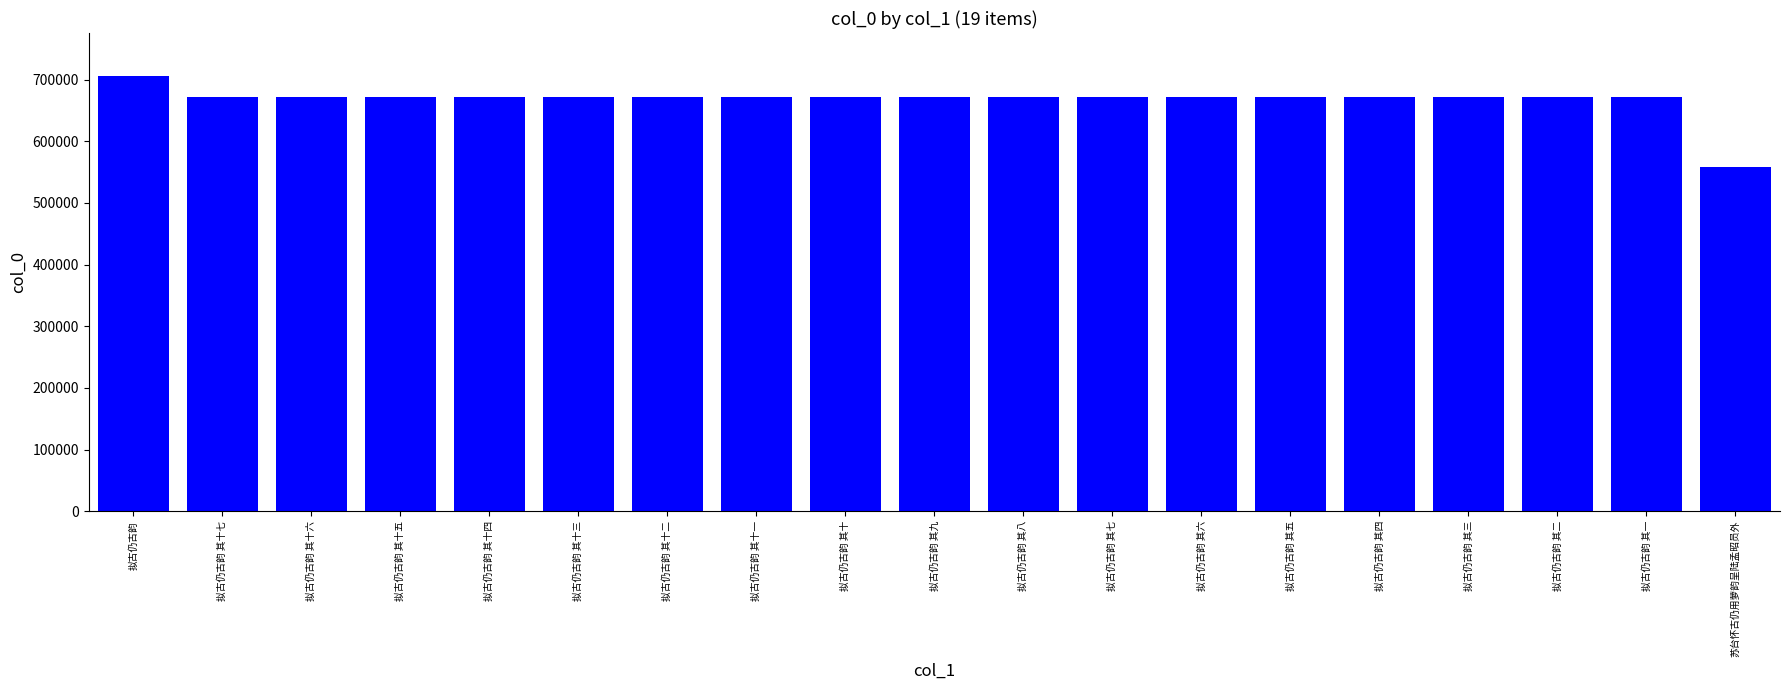

At which label does the data first exceed 671192?

拟古仍古韵